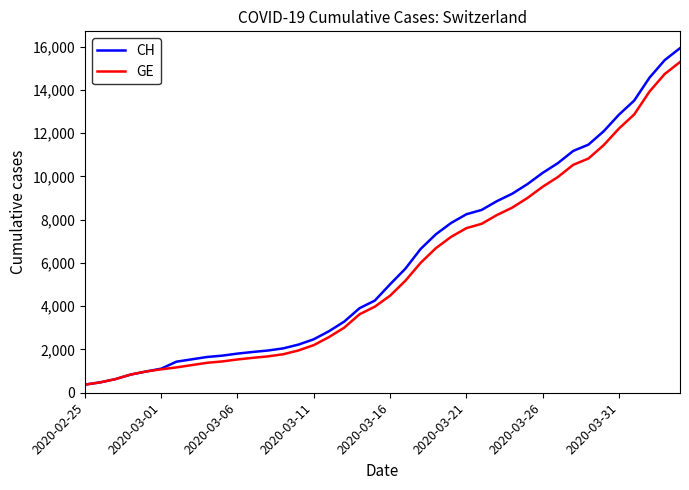

Which series has the widest spread of values?

CH